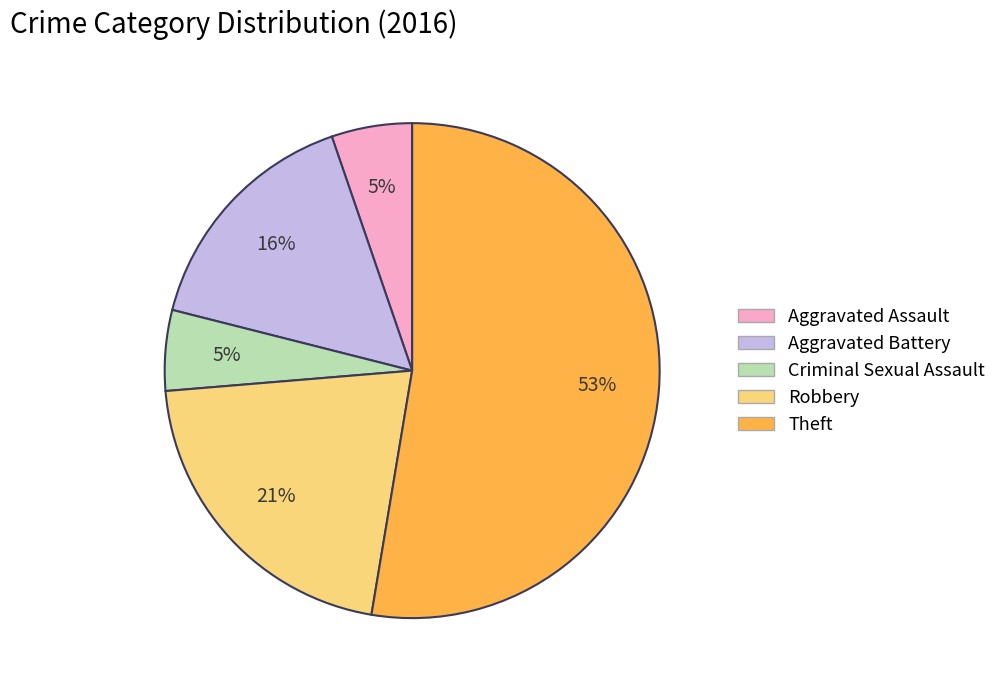

Which category has the biggest portion of the pie?

Theft